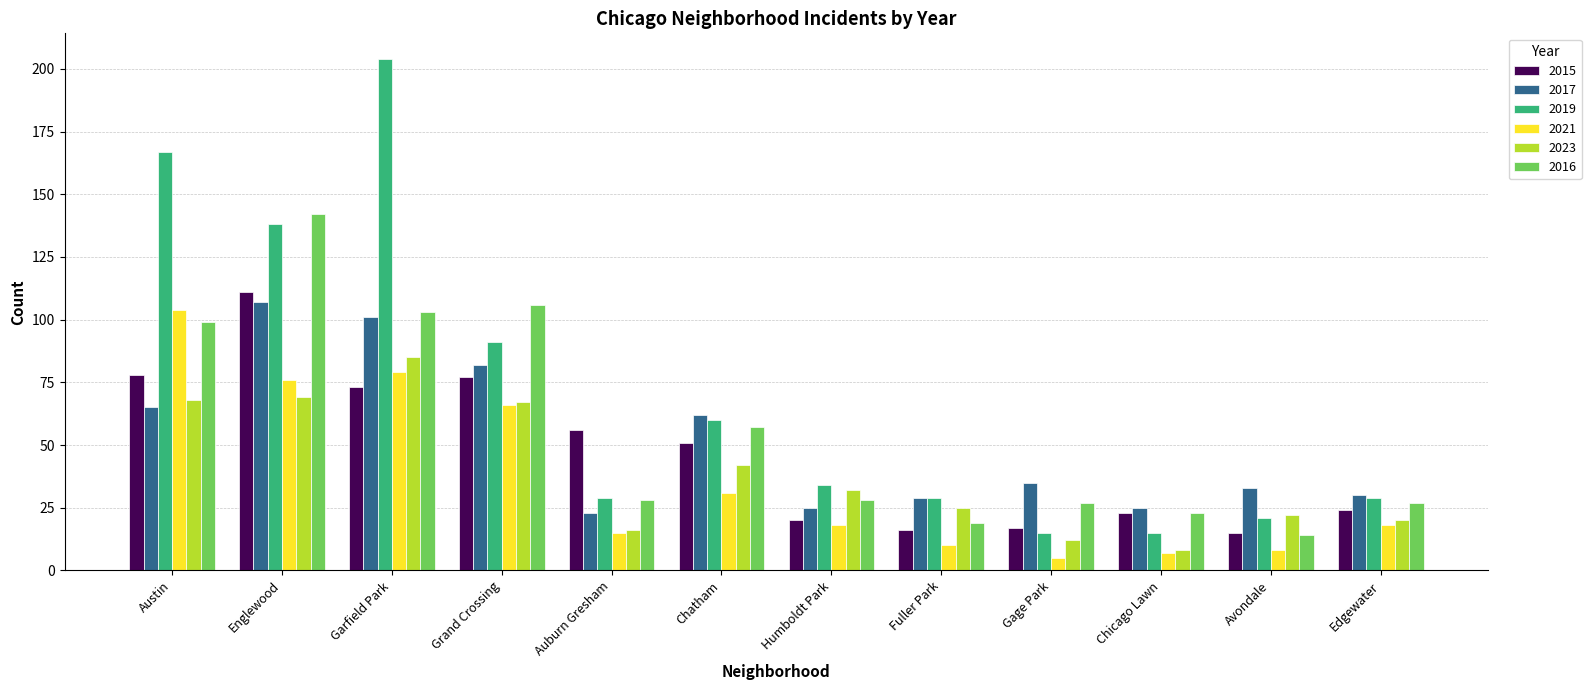

What is the value of the 2017 bar at the 4th from the left?

82